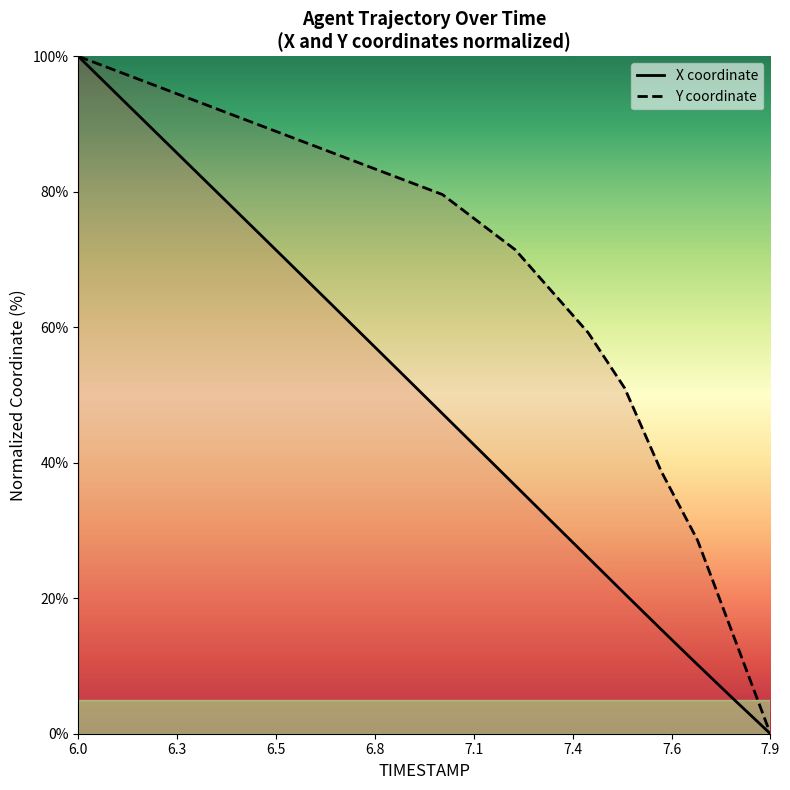

At which category is the sum across all series the highest?

6.0